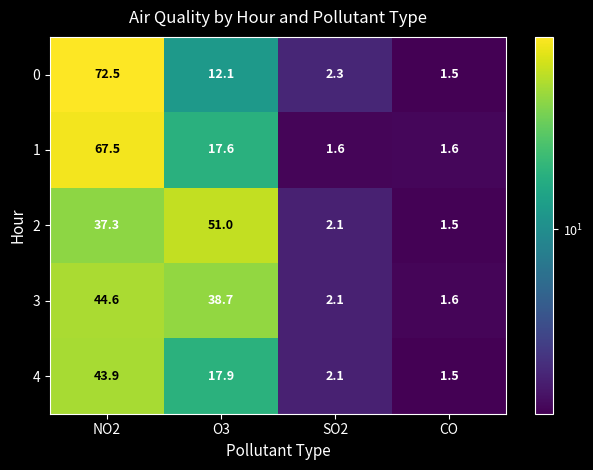

True or false: 4 has a value of 2.1 at SO2.

True